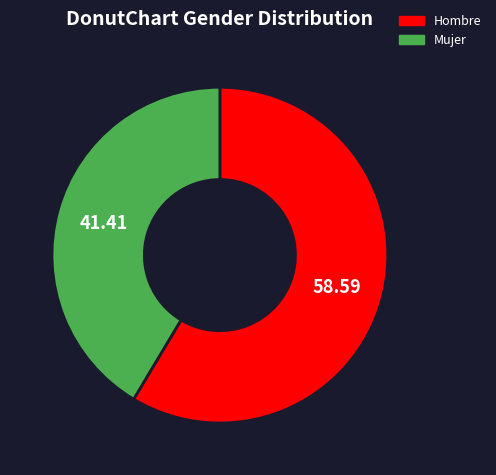

Count the number of slices in the pie.

2